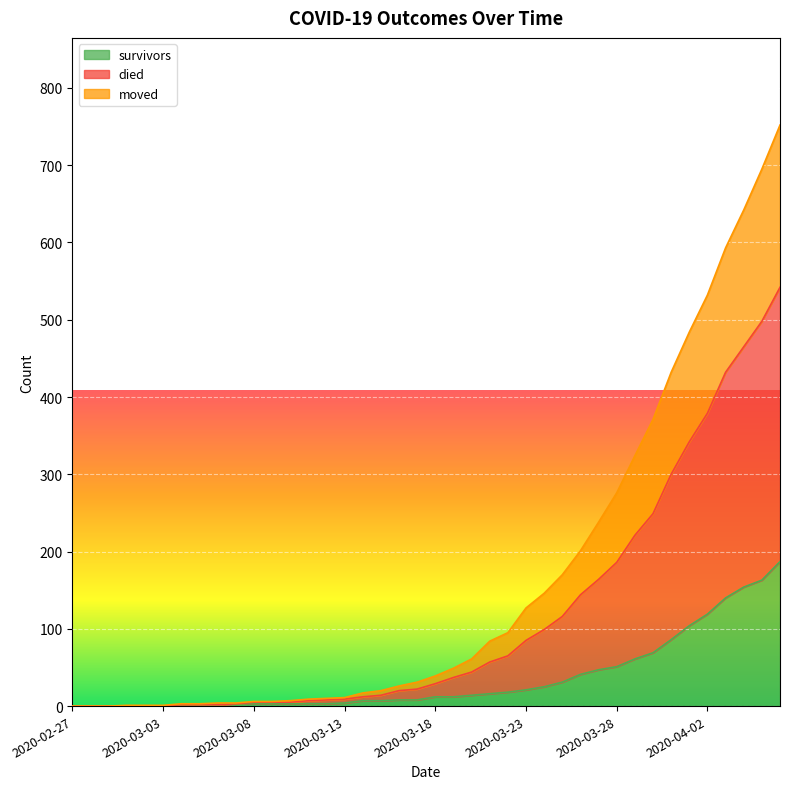

What is the highest value of the survivors series?

187